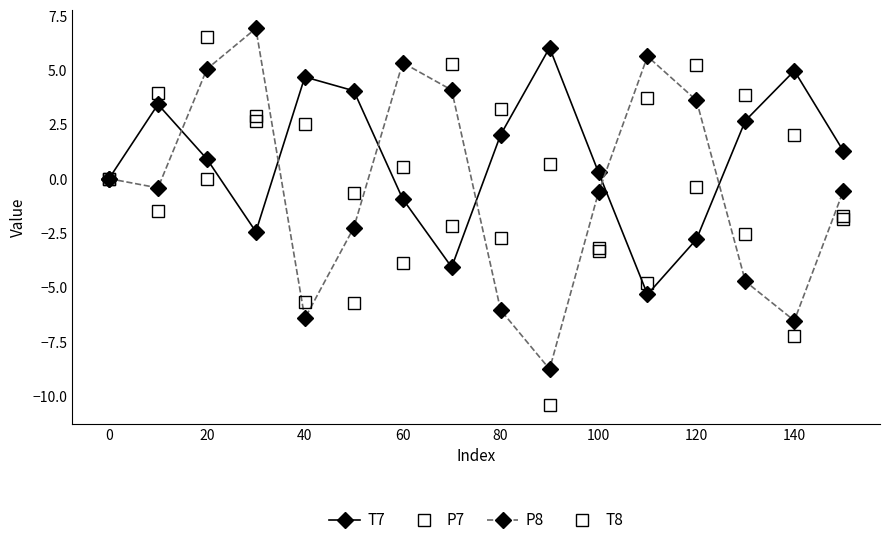

True or false: T8 has more than 0 interior local peaks.

True